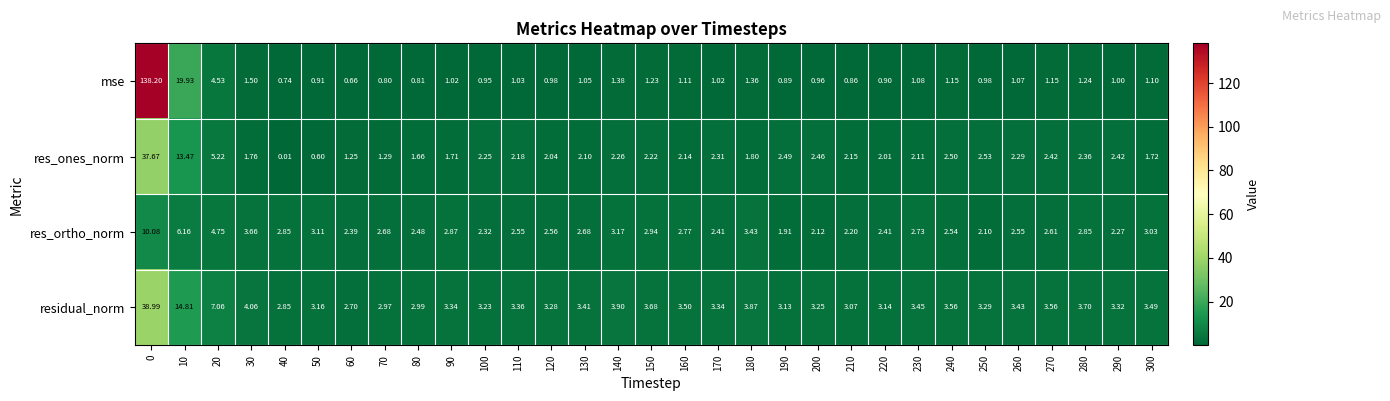

Rank the series by their maximum value, from lowest to highest.

res_ortho_norm, res_ones_norm, residual_norm, mse